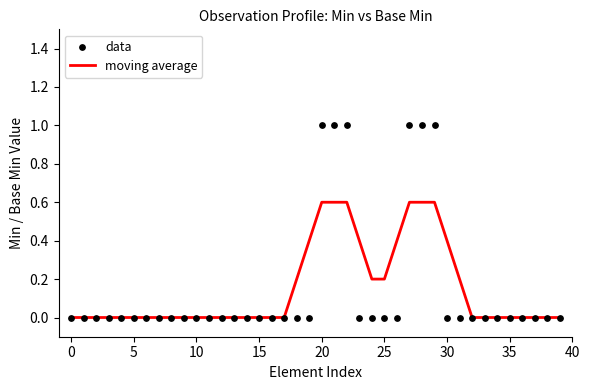

Which series reaches the maximum Y coordinate?

data